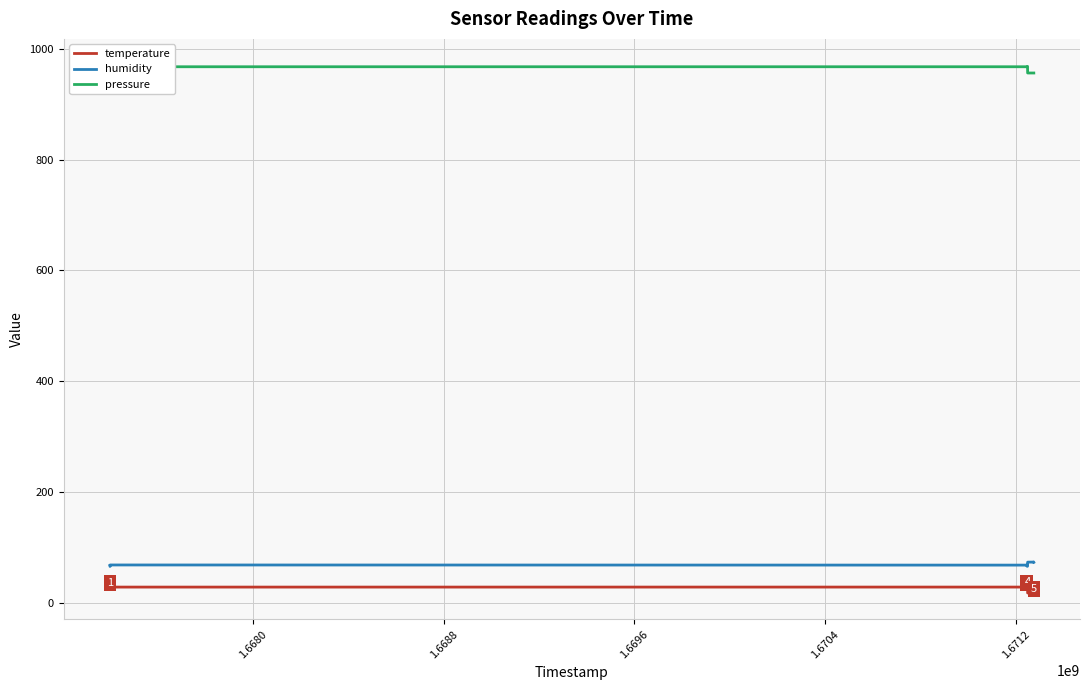

True or false: temperature has more than 1 points higher than both neighbors.

True